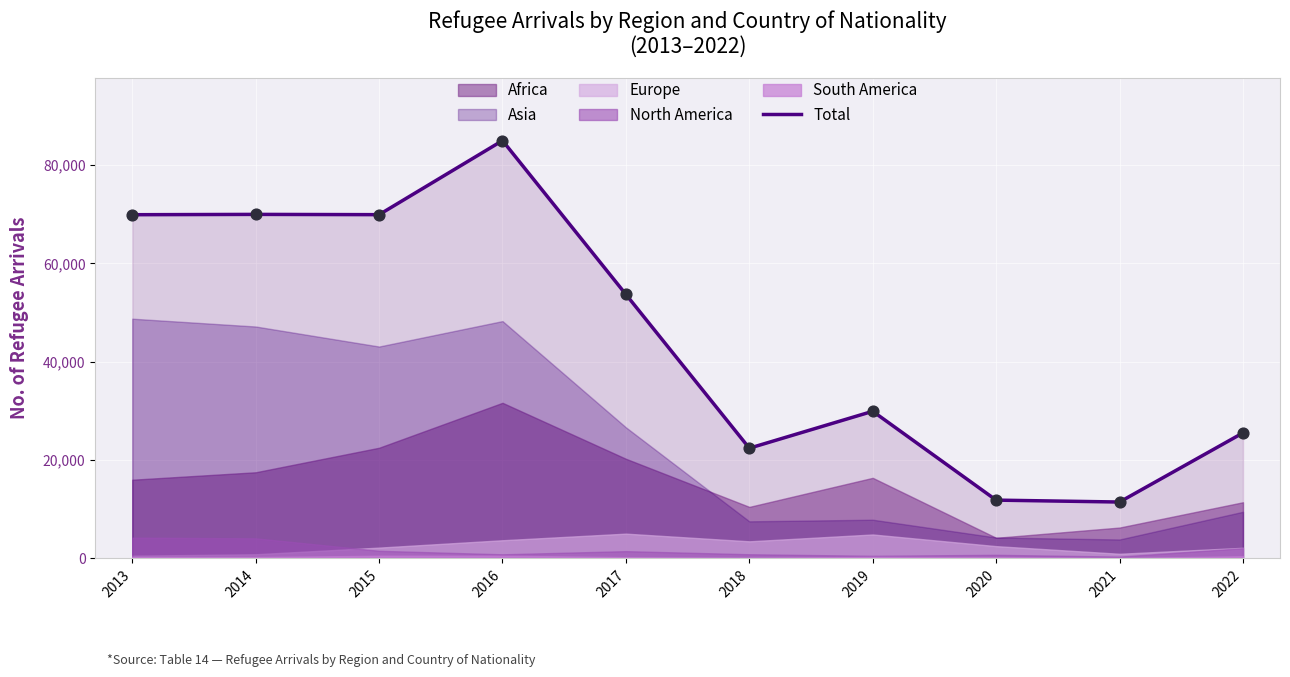

What is the ratio of the value at 2022 to the value at 2013?

0.4